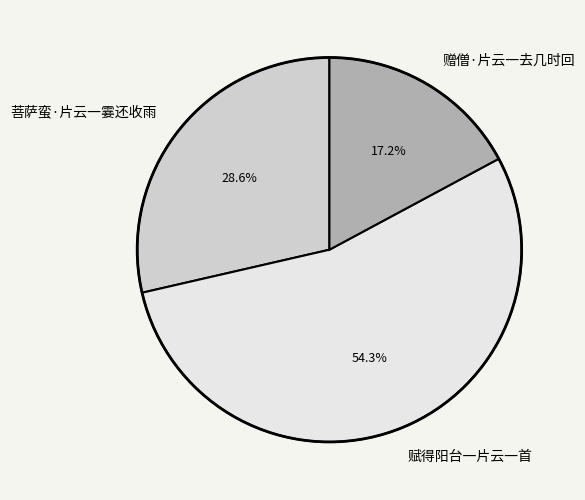

Is it true that 赋得阳台一片云一首 is 45% of the pie?

False